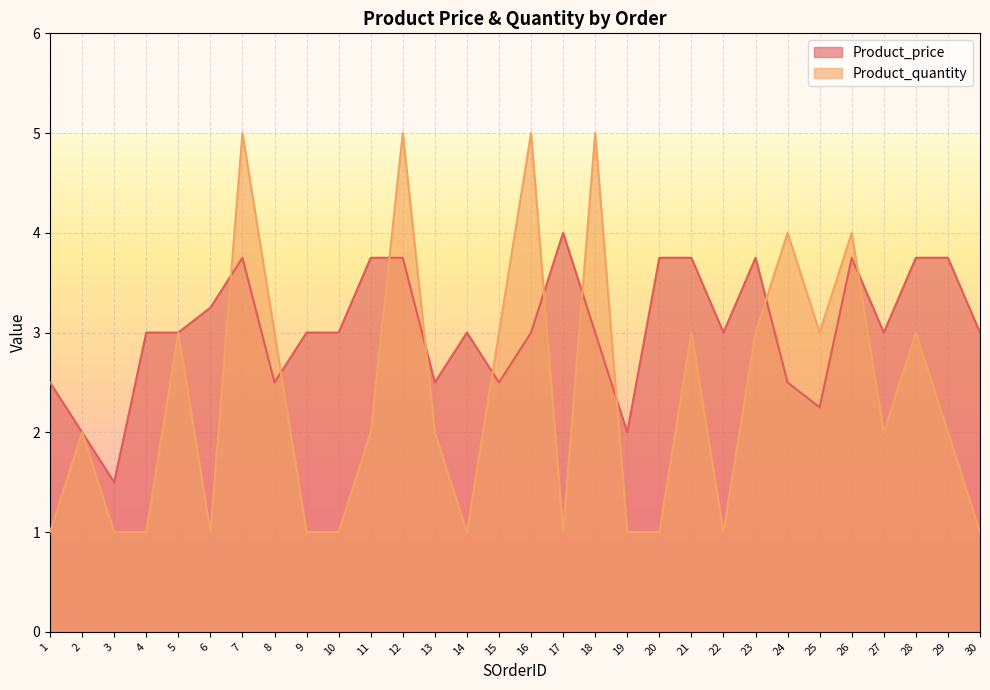

Count the number of data series in this chart.

2